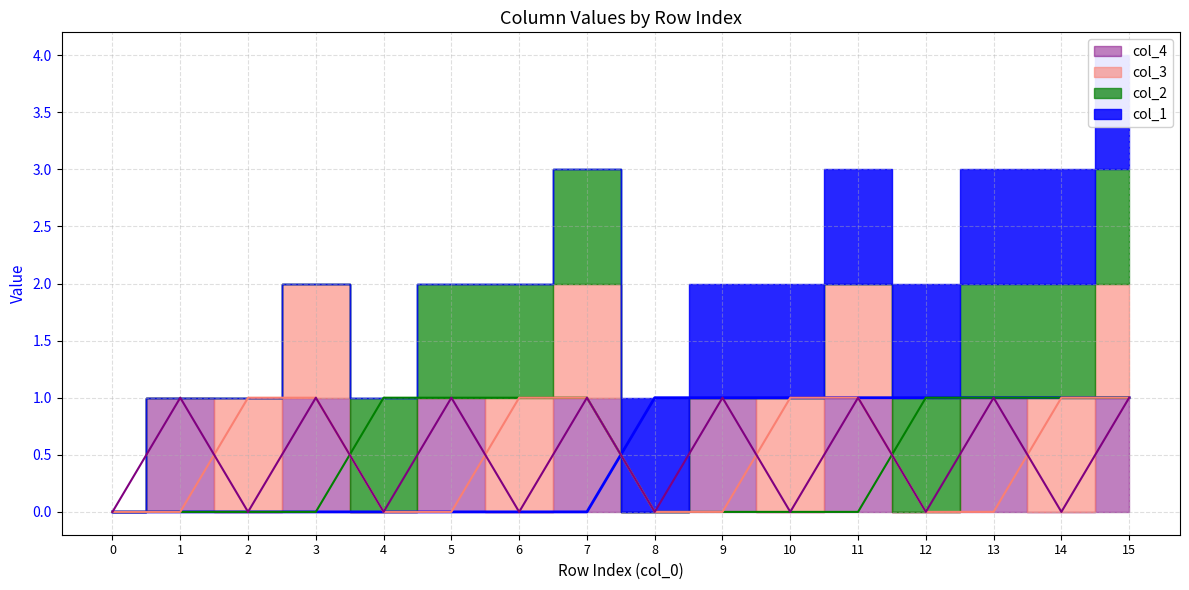

Which series ends up on top after the final intersection of col_3 and col_1?

col_1